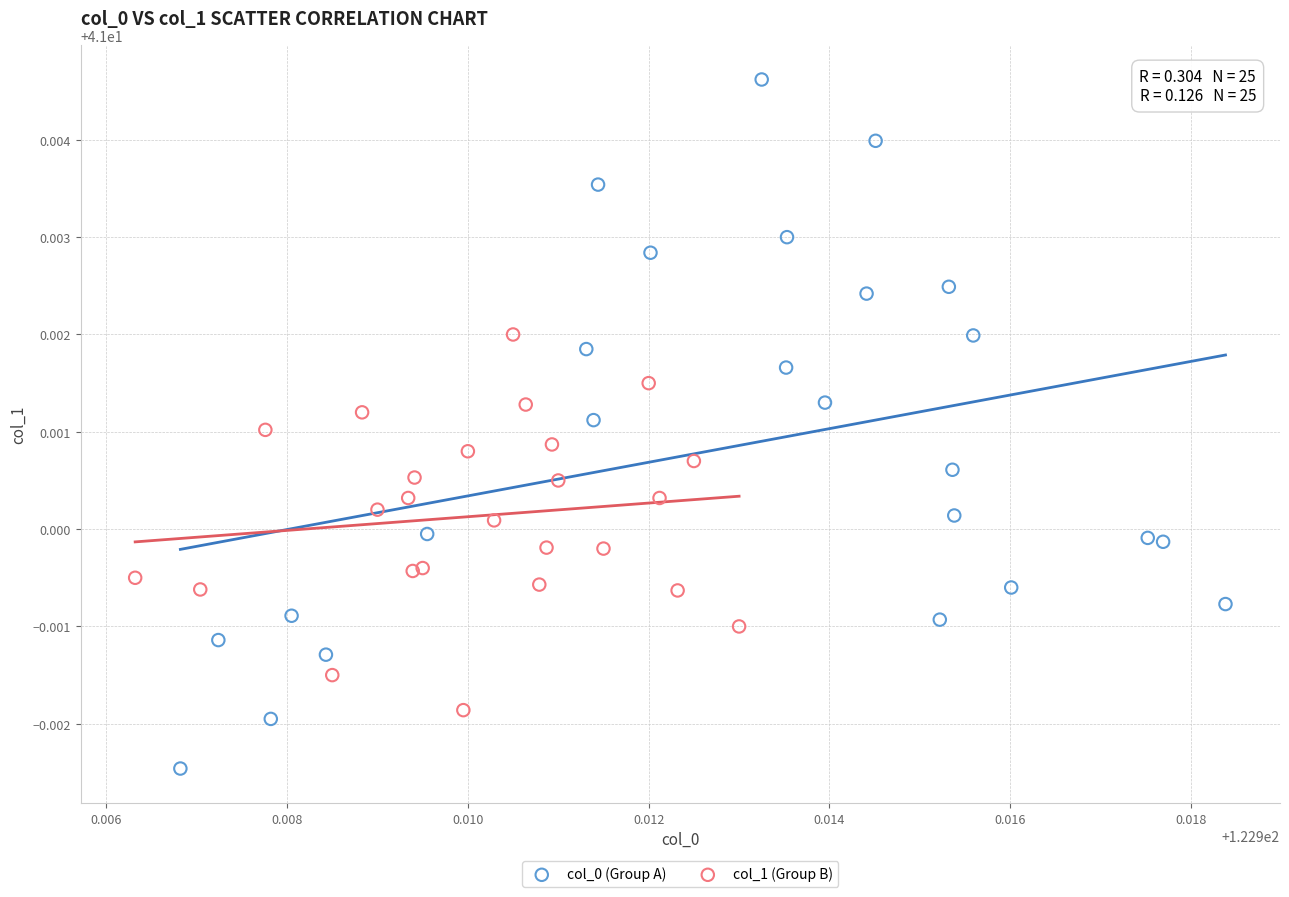

Which series has the widest spread of Y values?

col_0 (Group A)